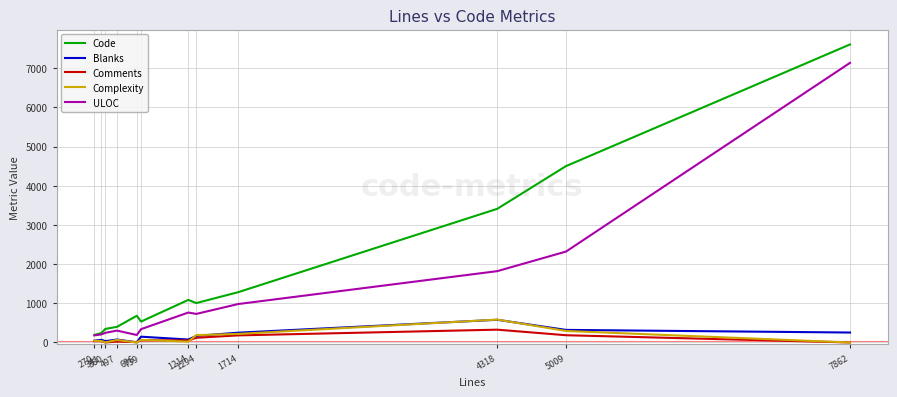

What is the highest value of the Code series?

7608